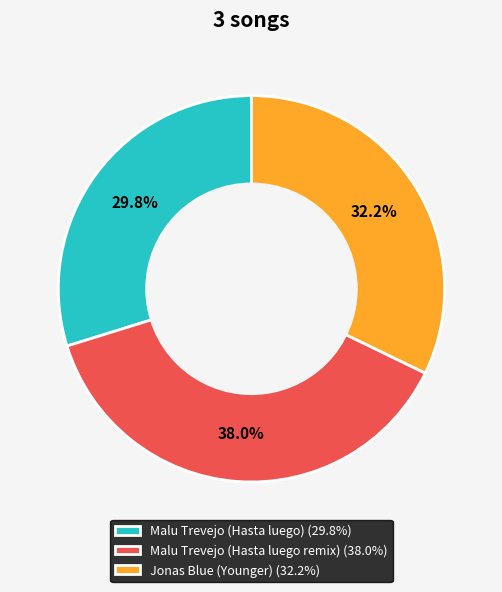

Which has a higher value, Malu Trevejo (Hasta luego remix) (38.0%) or Jonas Blue (Younger) (32.2%)?

Malu Trevejo (Hasta luego remix) (38.0%)